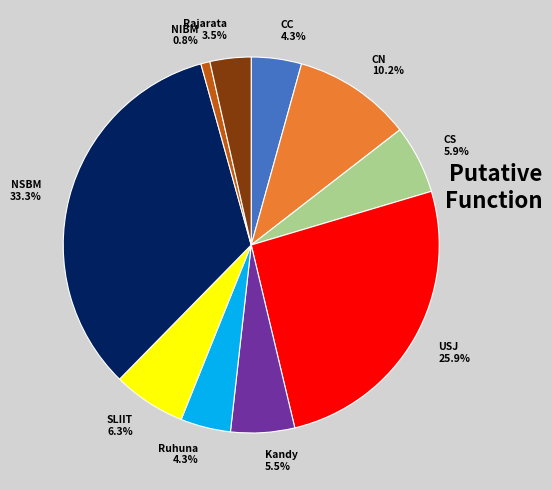

Which slice is the smallest?

NIBM